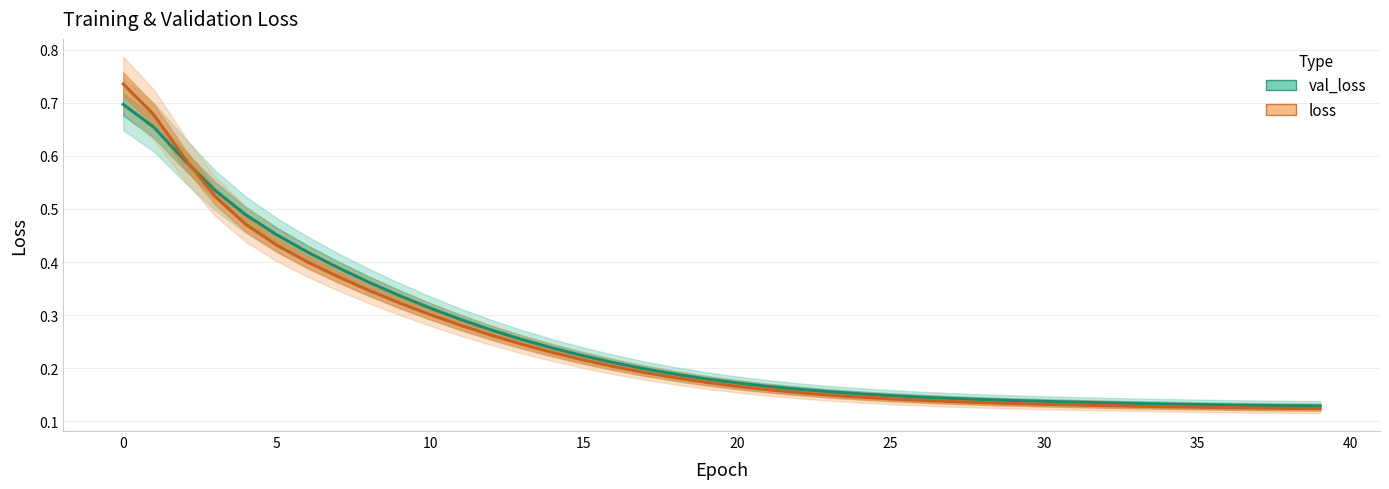

What is the greatest value displayed?

0.7